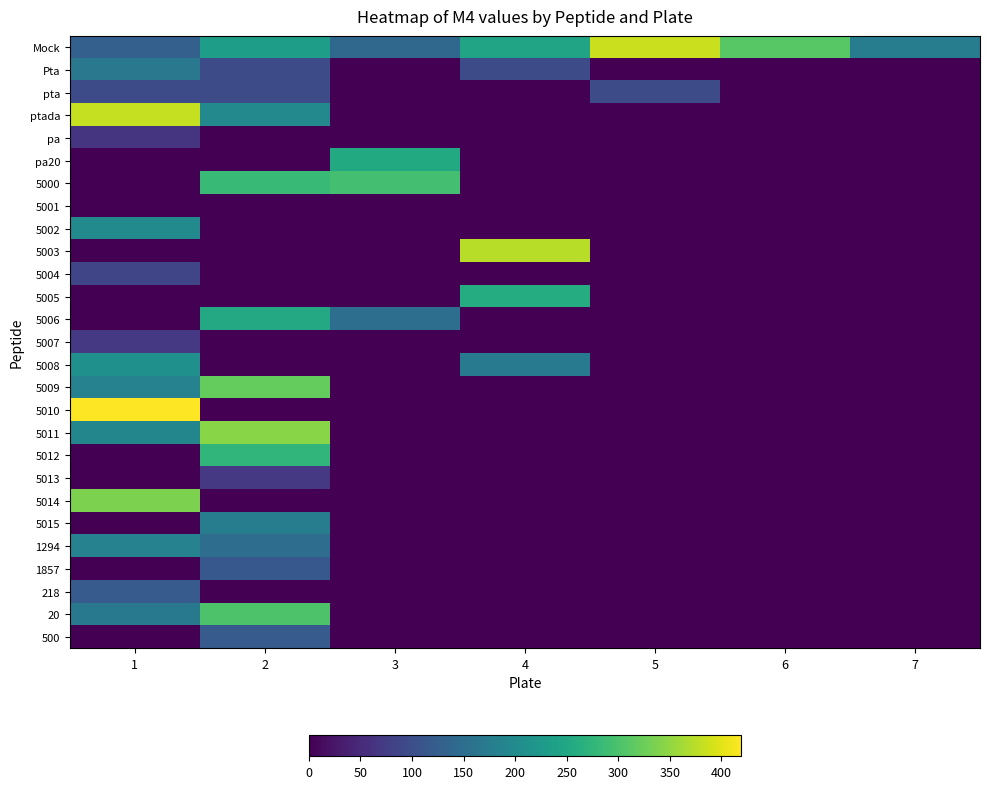

What is the difference between the second highest and second lowest values in the Mock series?

168